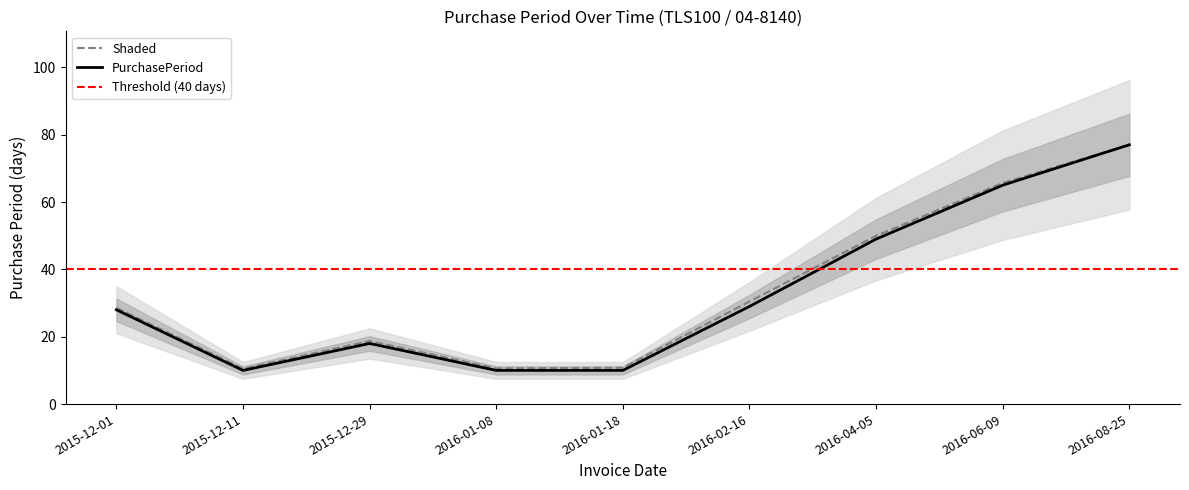

How many data points does each series have?

9